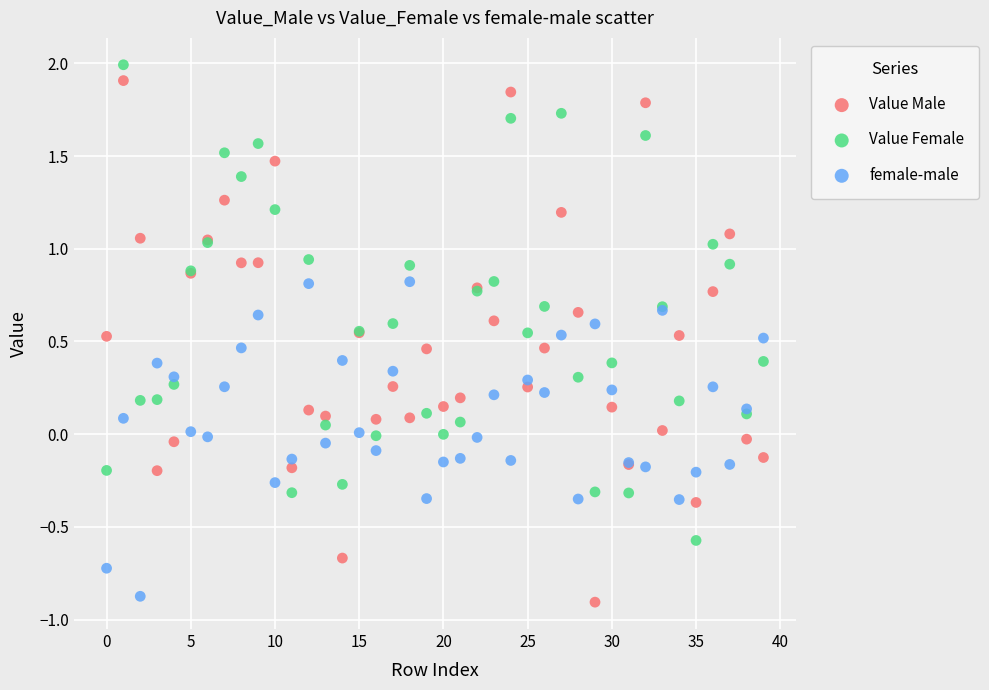

Which series has the widest spread of Y values?

Value Male